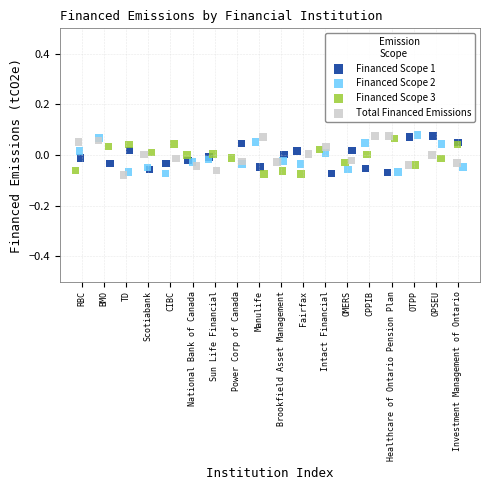

What are all the series names shown in the legend?

Financed Scope 1, Financed Scope 2, Financed Scope 3, Total Financed Emissions